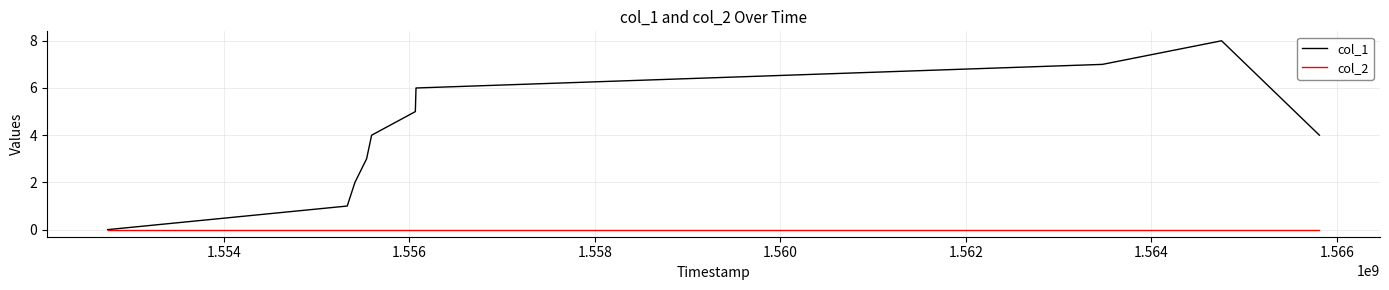

Rank the series by their average value, from lowest to highest.

col_2, col_1